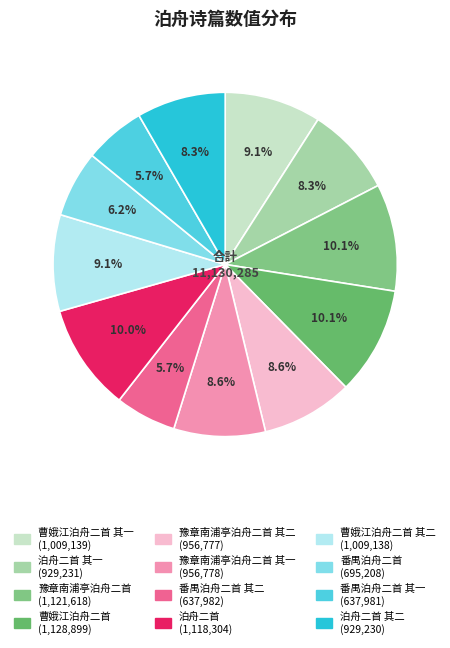

Count the number of slices in the pie.

12